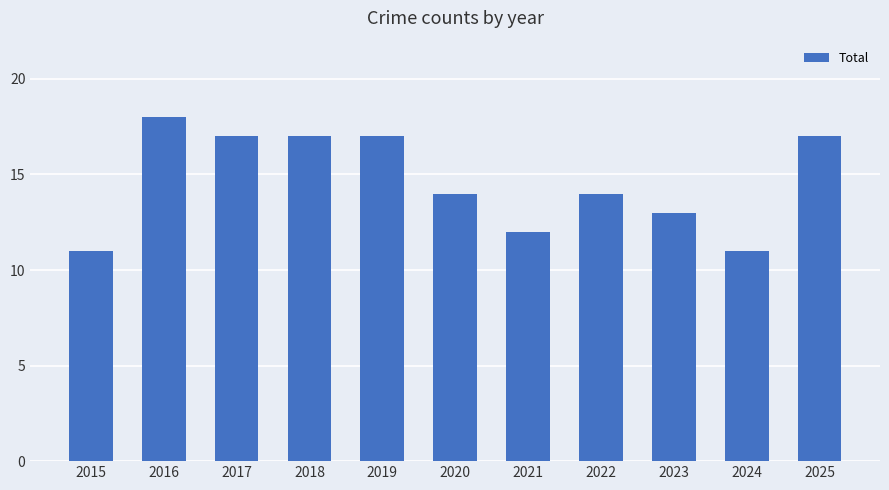

At which category does the chart reach its peak across all series?

2016